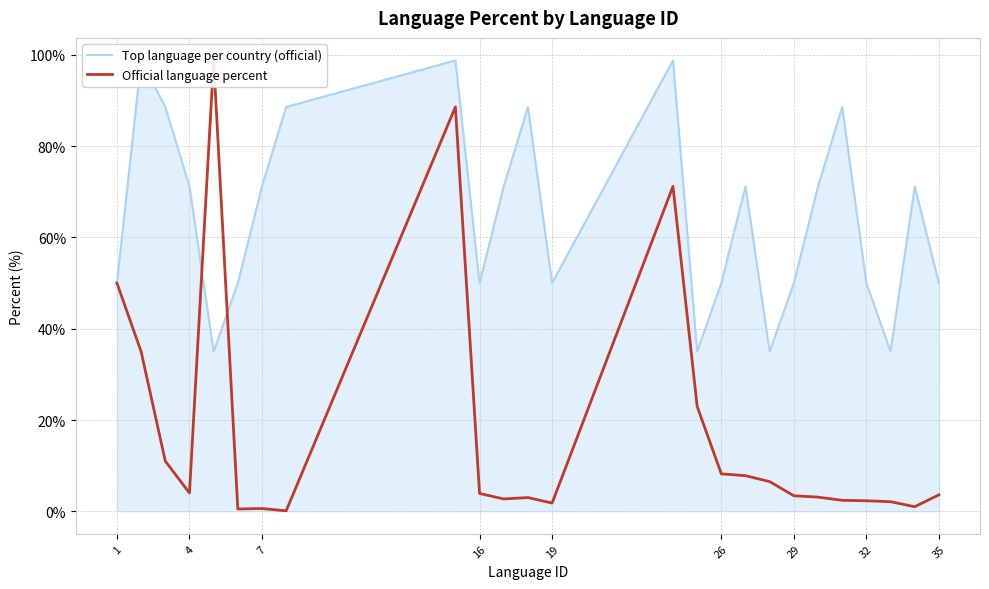

Is the value of Official language percent at 17 greater than the value of Top language per country (official) at 4?

No